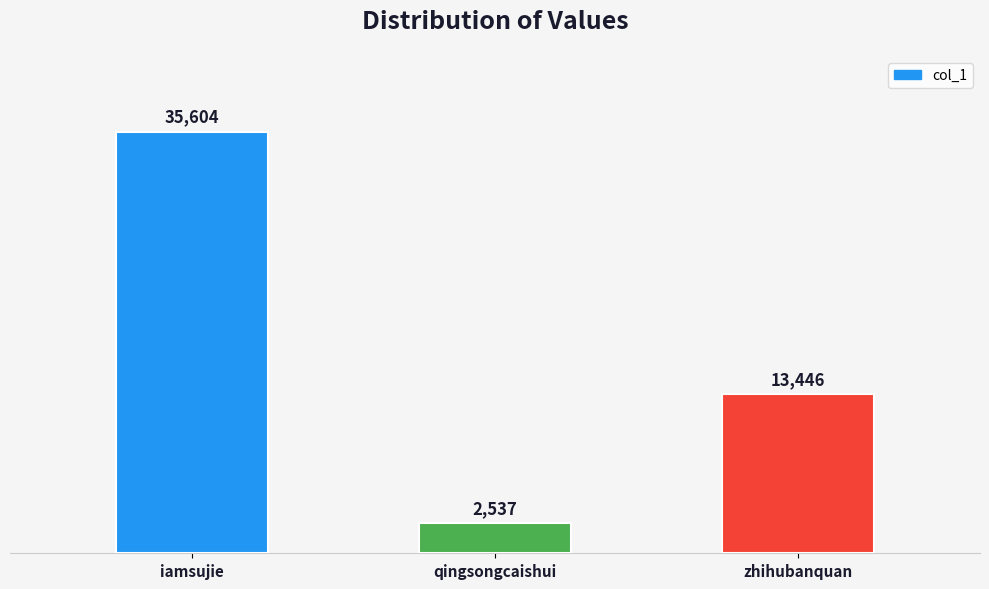

Reading left to right, what are all the values shown in this chart?

35604	2537	13446